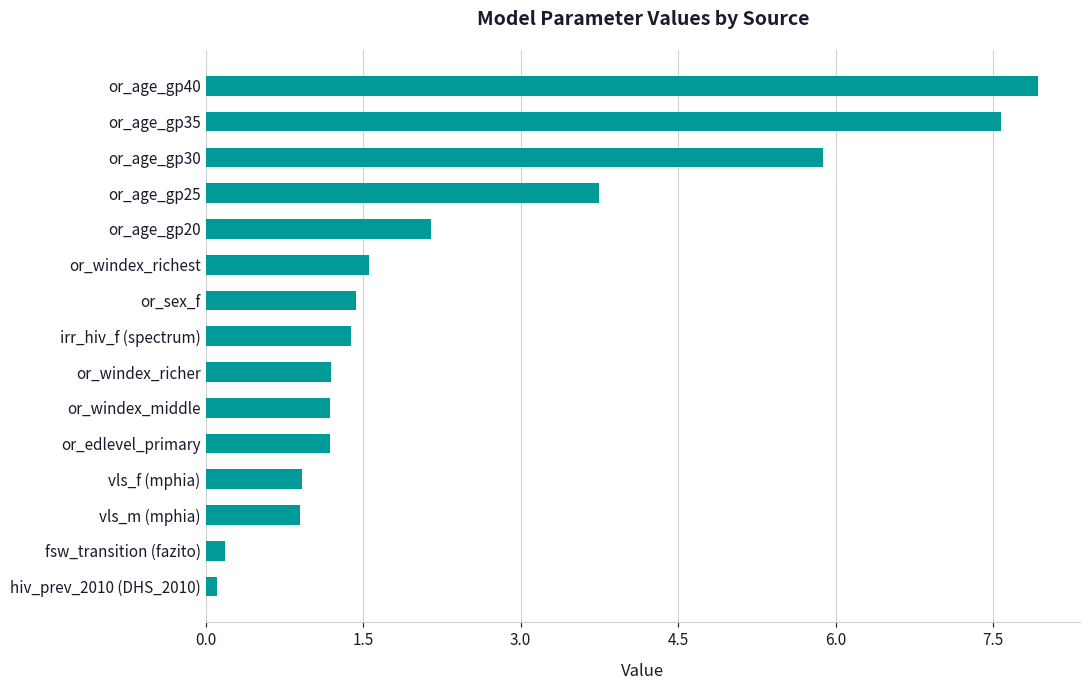

What is the greatest value displayed?

7.9